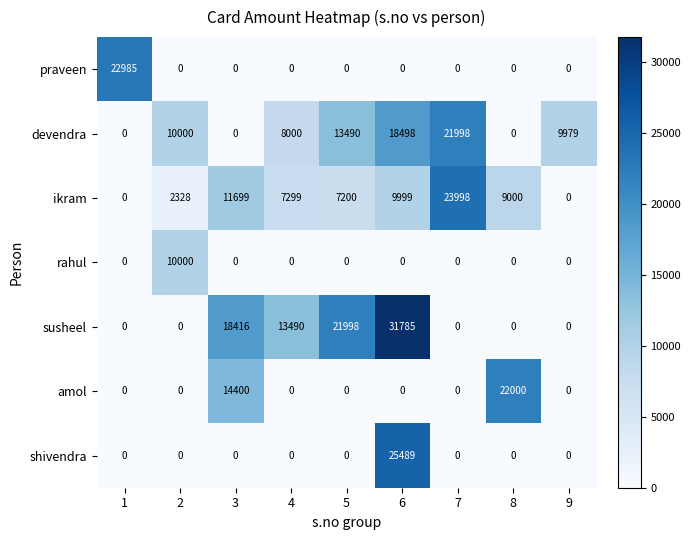

How many values in rahul are above zero?

1